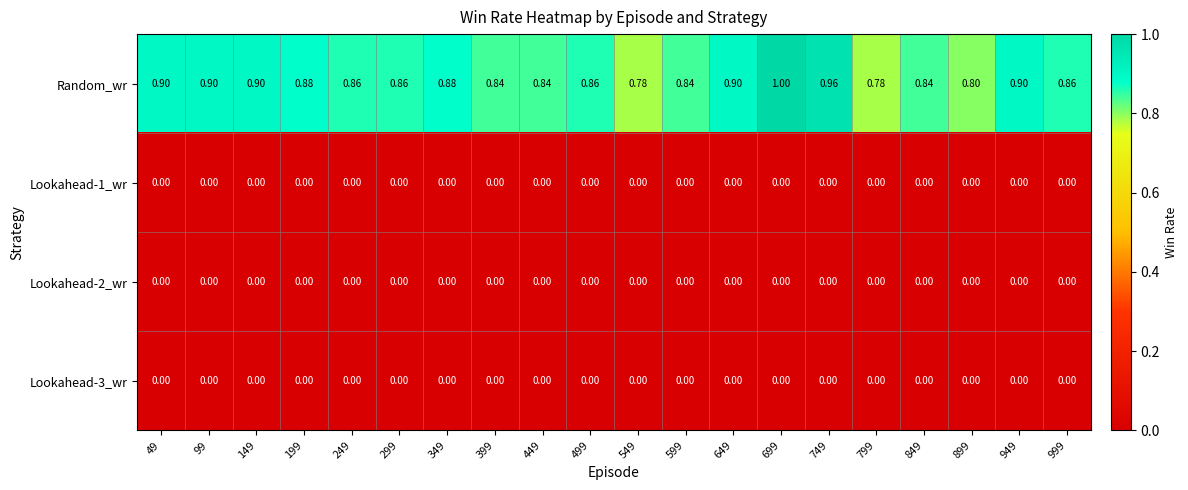

Which series has the largest range (max minus min)?

Random_wr